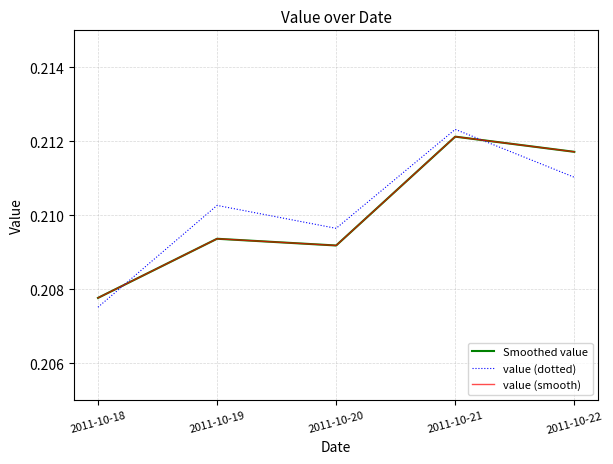

True or false: Smoothed value has a value of 0.2 at 2011-10-19.

True